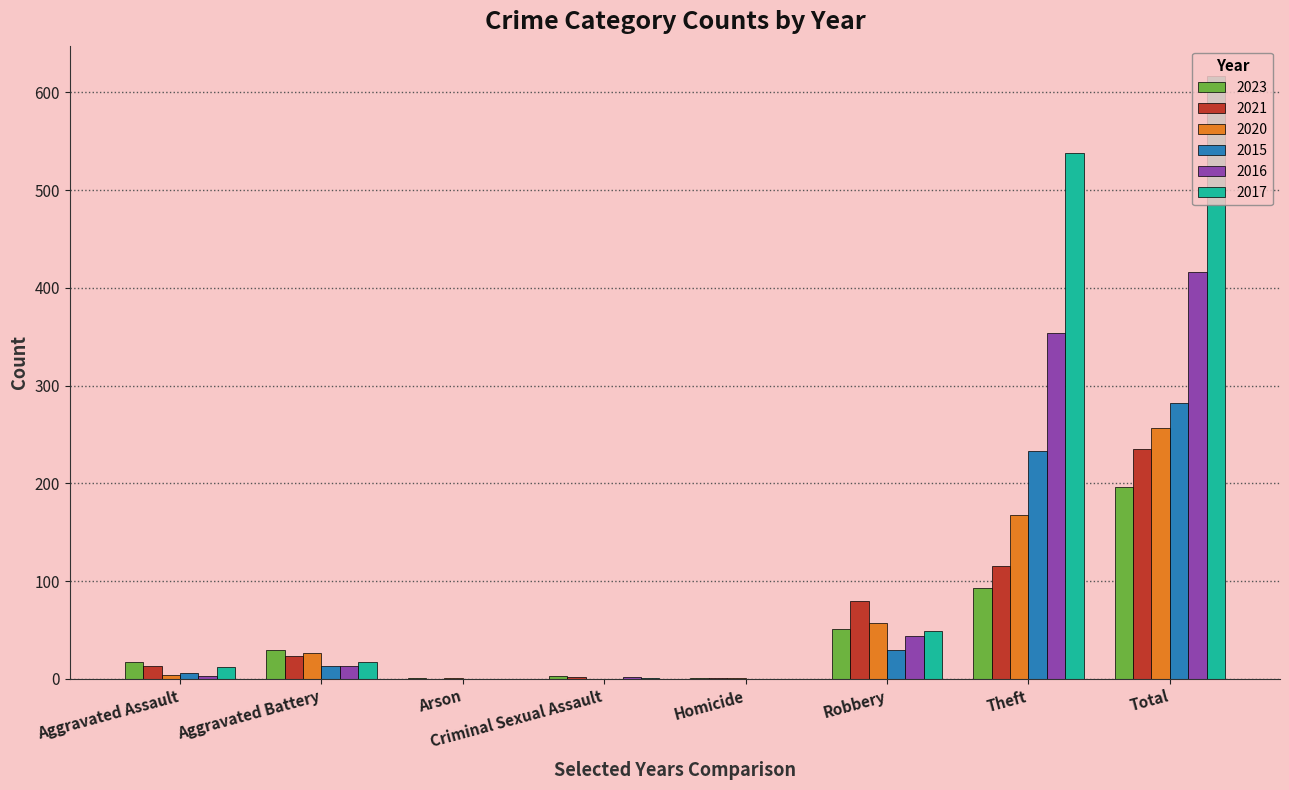

What is the total value across all series at Homicide?

3